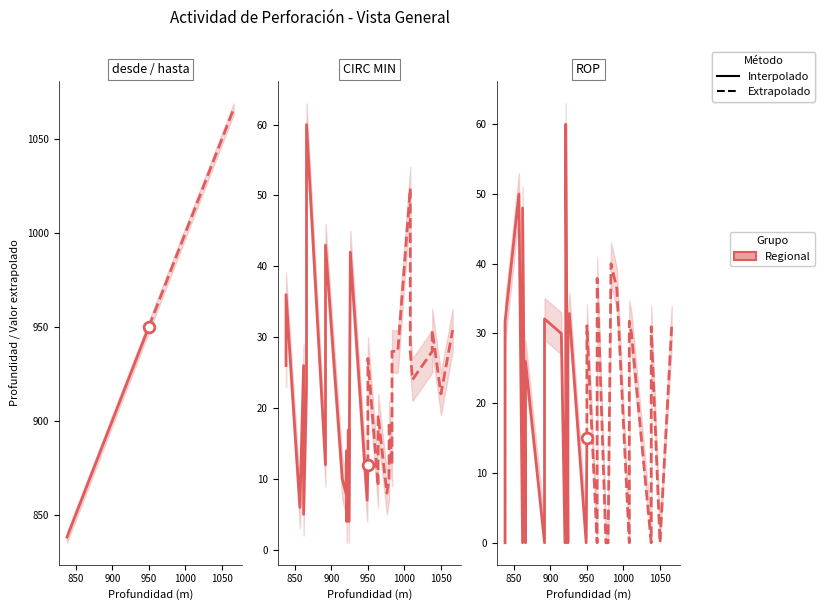

Which series has the widest spread of Y values?

desde